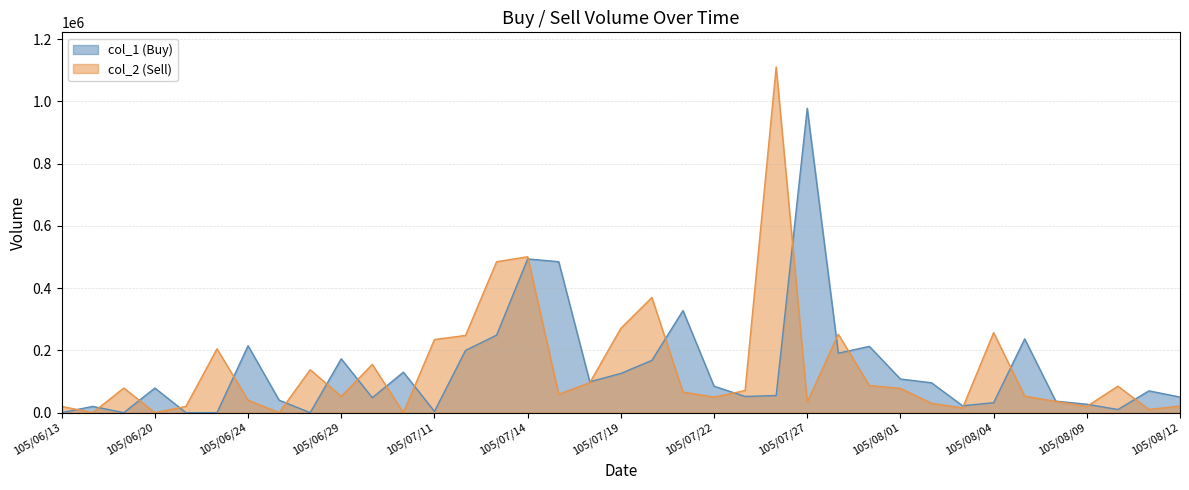

How many interior local valleys does the col_2 (Sell) series have?

11